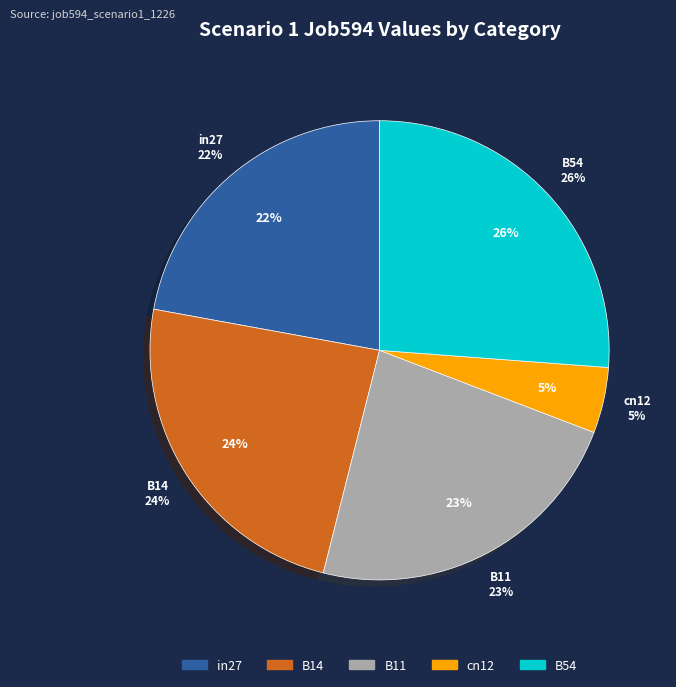

To the nearest percent, what is the combined percentage of B14 and cn12?

29%